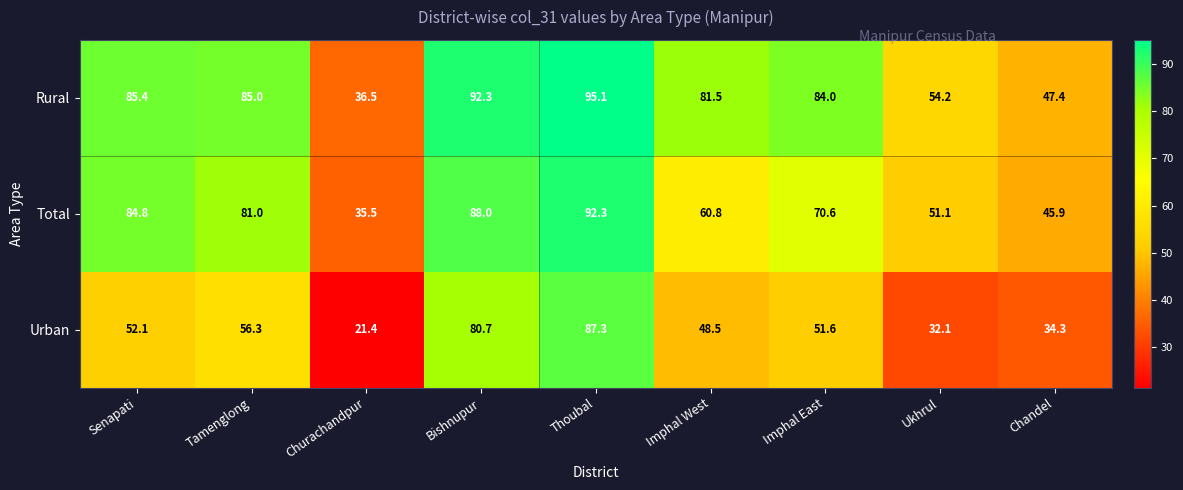

At how many categories does at least one series exceed 70?

6